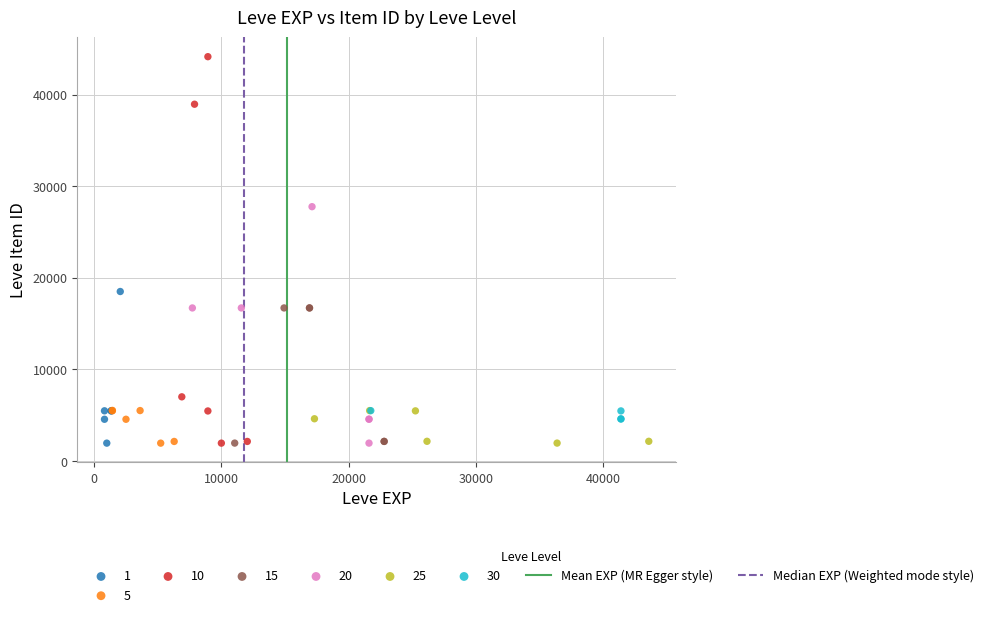

Which series has the widest spread of Y values?

10